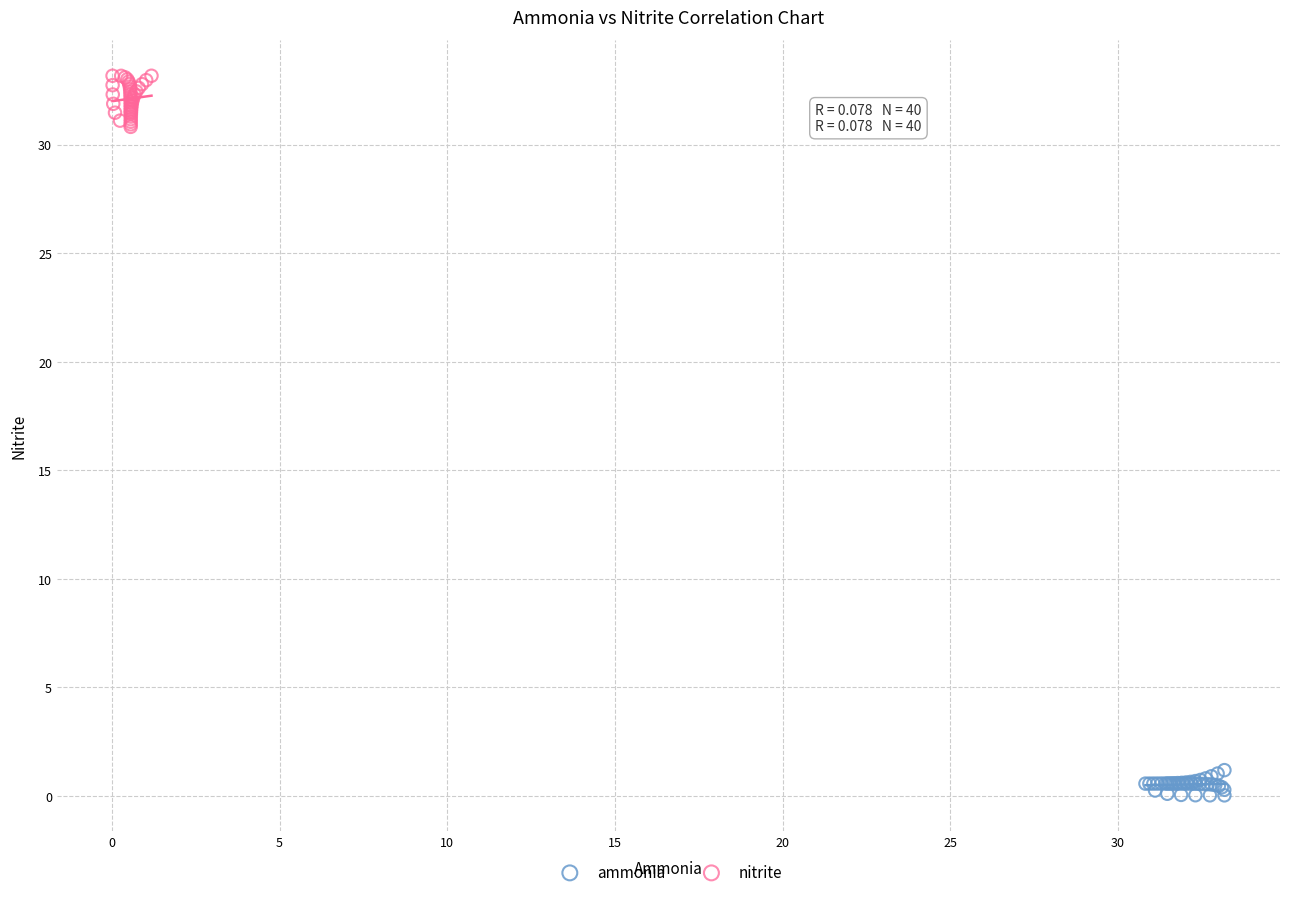

Which series reaches the minimum Y coordinate?

ammonia